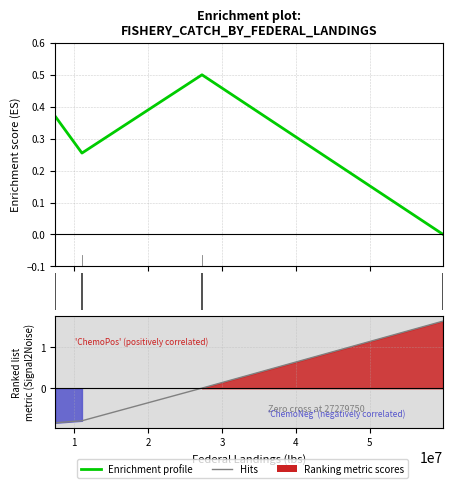

The value of Enrichment profile at 2 is 0.8. True or false?

False